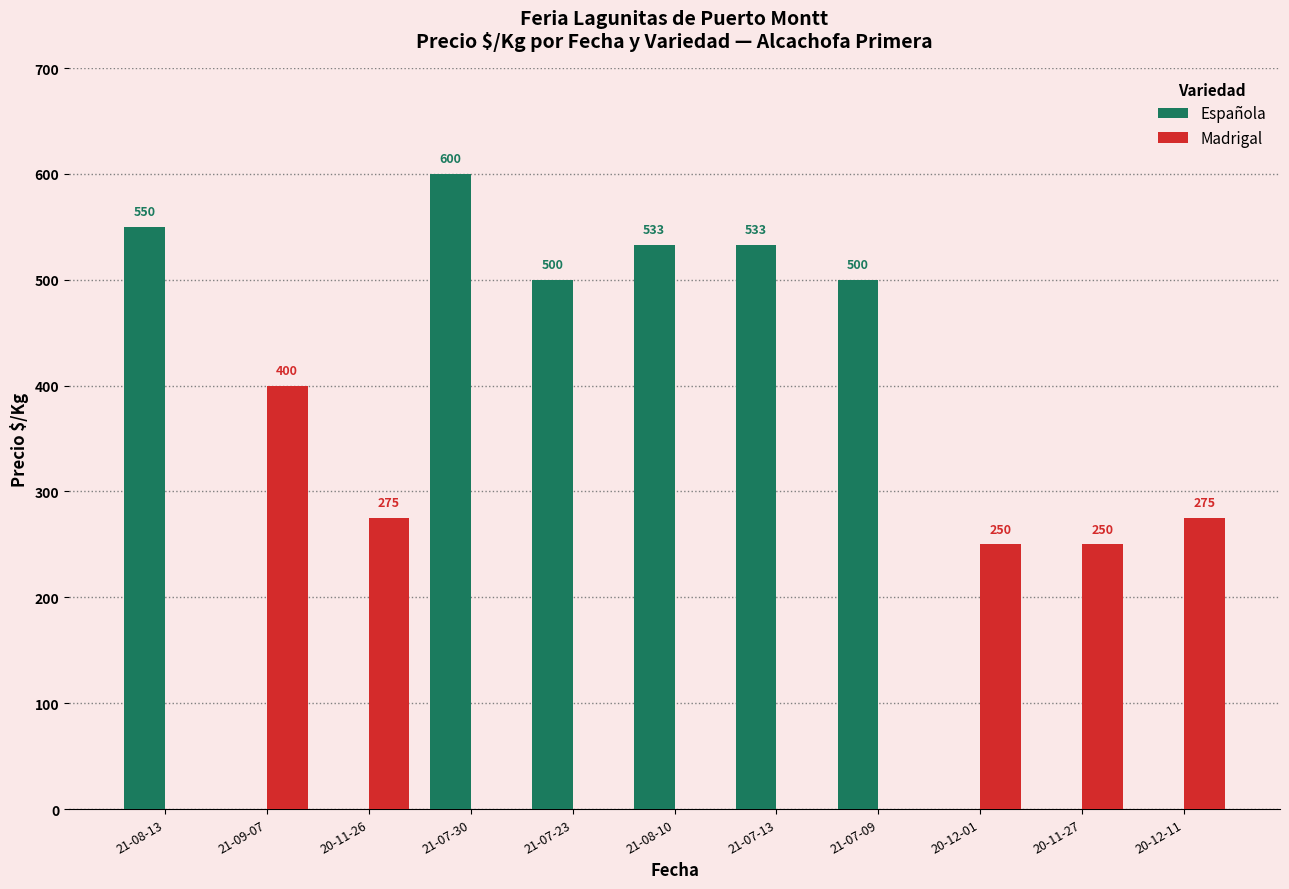

At which label does Española first exceed 500?

21-08-13